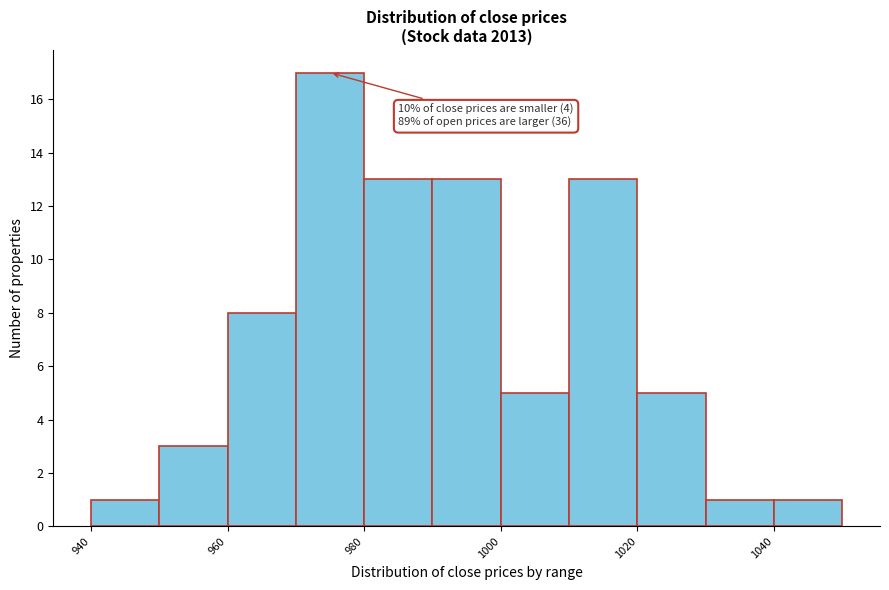

Over which range of the x-axis is the bar tallest?

970 to 980